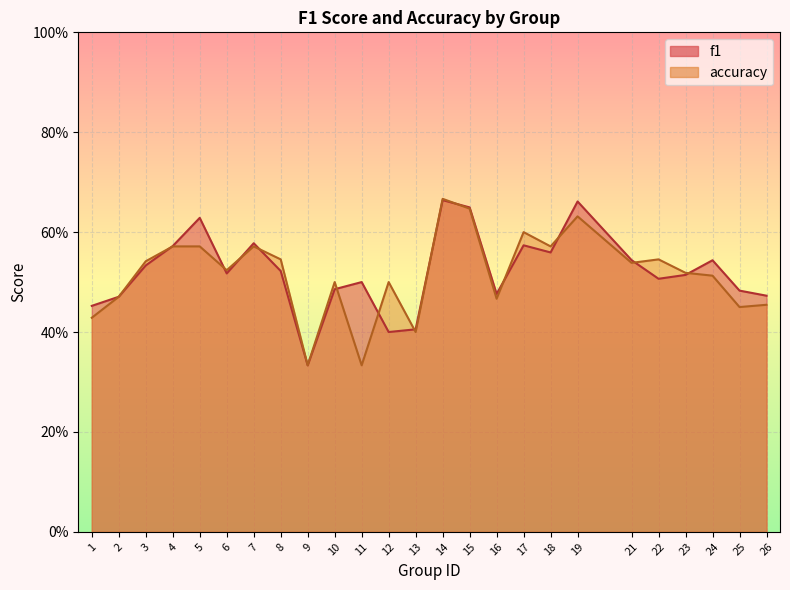

Reading left to right, what are all the values shown in this chart?

f1: 1=0.5	2=0.5	3=0.5	4=0.6	5=0.6	6=0.5	7=0.6	8=0.5	9=0.3	10=0.5	11=0.5	12=0.4	13=0.4	14=0.7	15=0.6	16=0.5	17=0.6	18=0.6	19=0.7	21=0.5	22=0.5	23=0.5	24=0.5	25=0.5	26=0.5
accuracy: 1=0.4	2=0.5	3=0.5	4=0.6	5=0.6	6=0.5	7=0.6	8=0.5	9=0.3	10=0.5	11=0.3	12=0.5	13=0.4	14=0.7	15=0.6	16=0.5	17=0.6	18=0.6	19=0.6	21=0.5	22=0.5	23=0.5	24=0.5	25=0.5	26=0.5